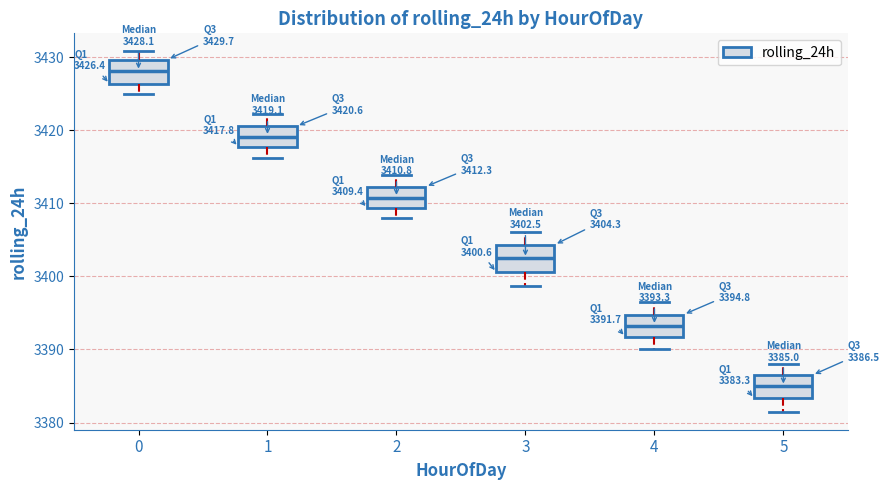

Which box's median line is the highest?

0